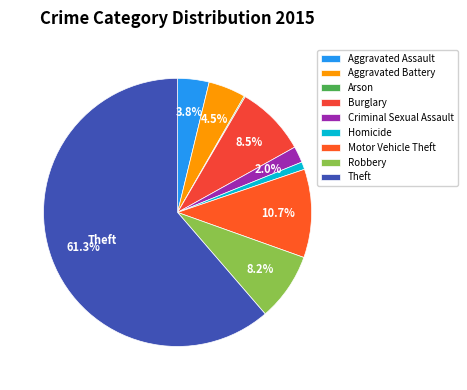

To the nearest percent, what is the difference between the Aggravated Battery and Burglary slice percentages?

4%